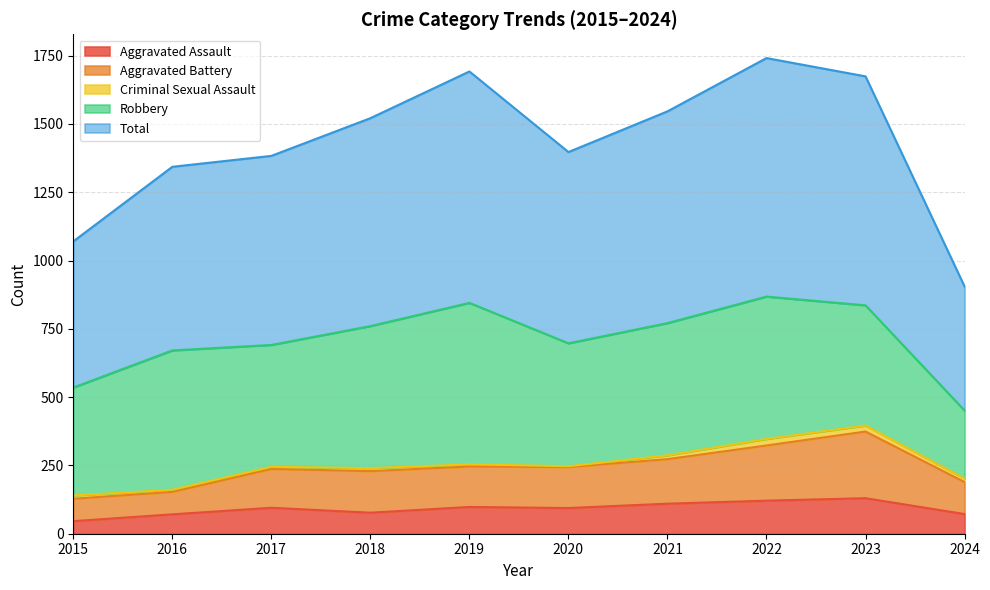

Does the chart display data point markers on the line(s)?

No